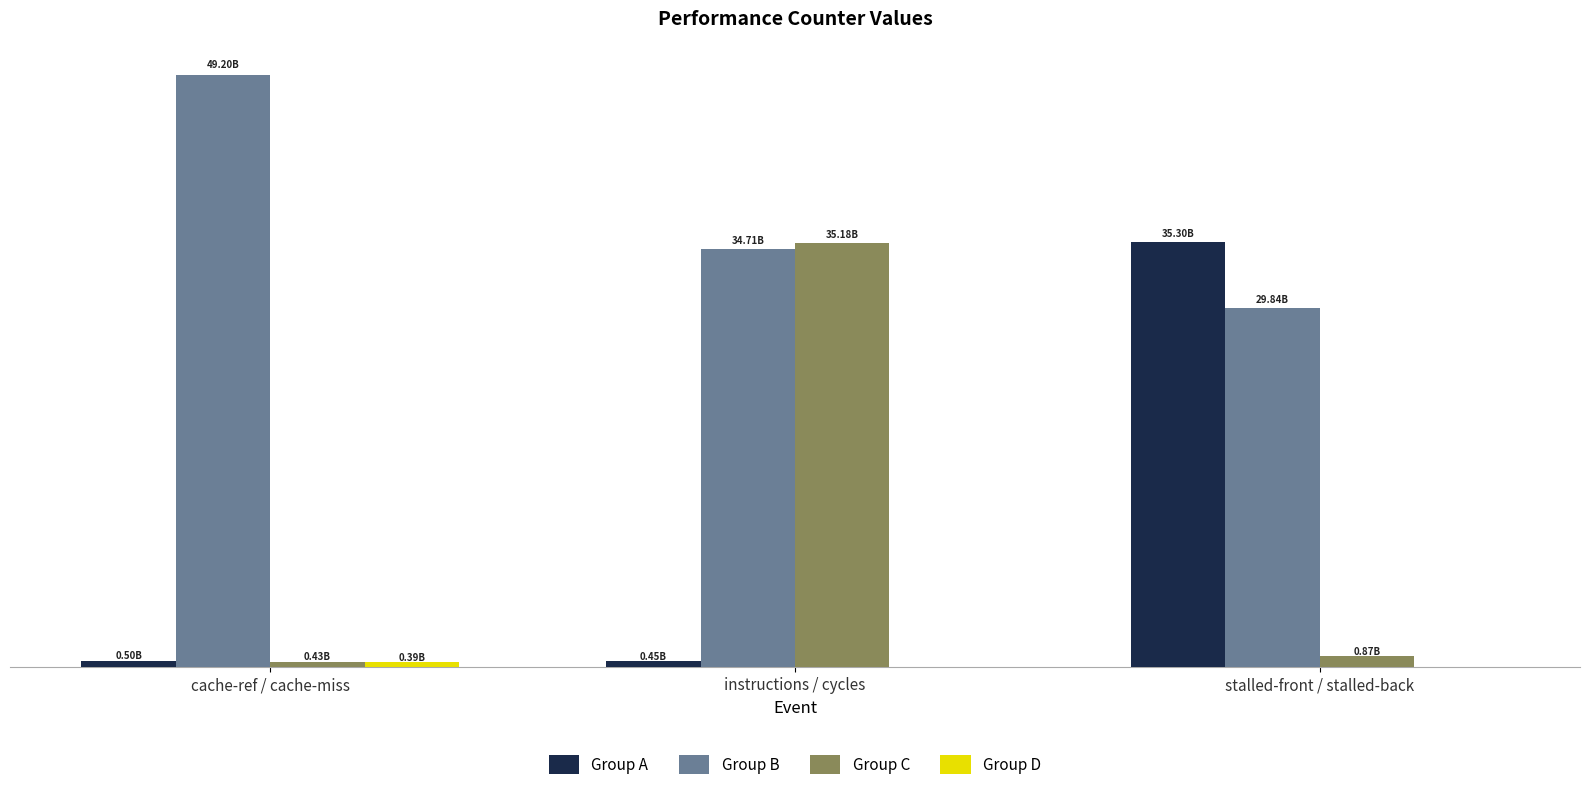

At which category is the sum across all series the highest?

instructions / cycles